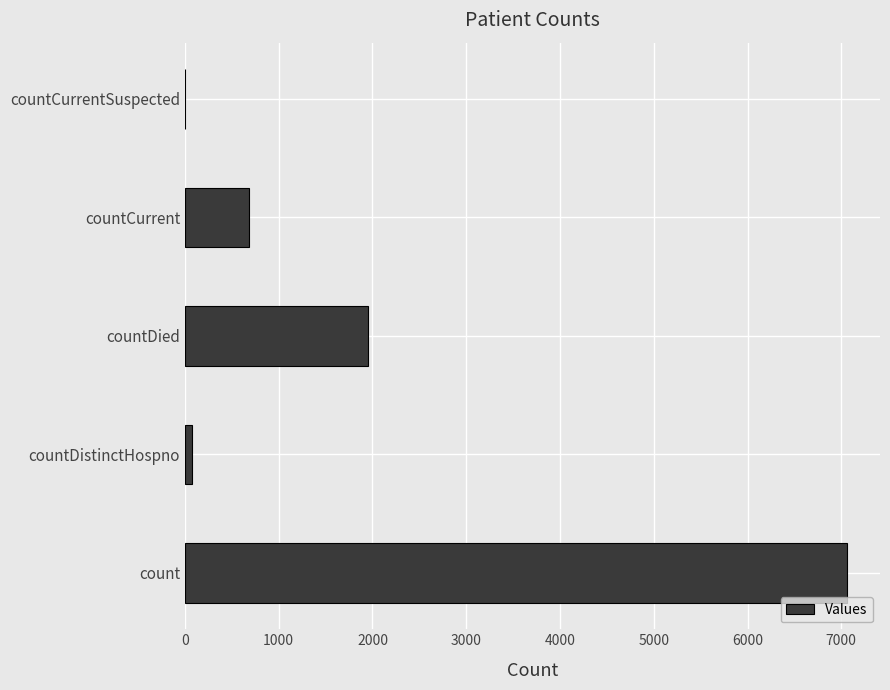

What is the sum of the values at countCurrent and countCurrentSuspected?

688